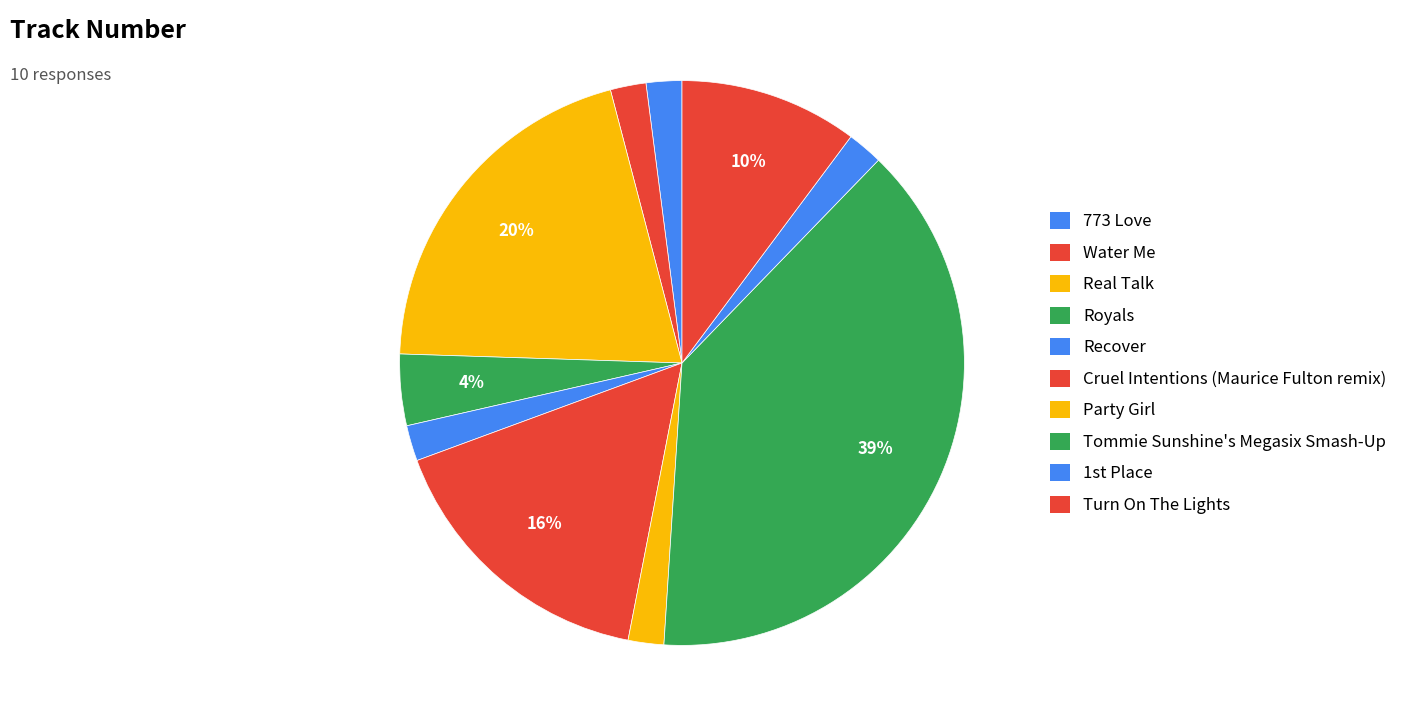

How many segments does this pie chart have?

10